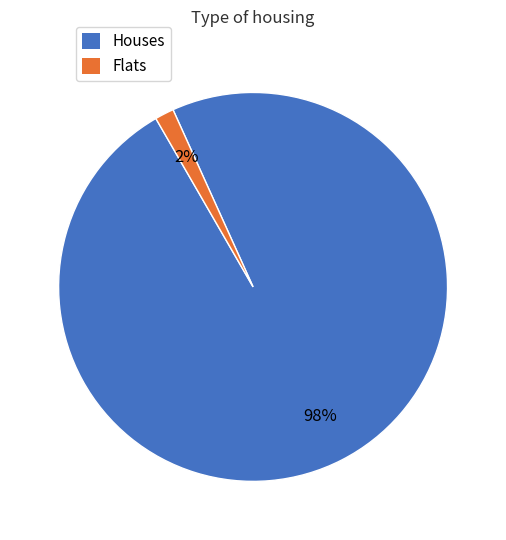

Does any single category account for the majority?

Yes